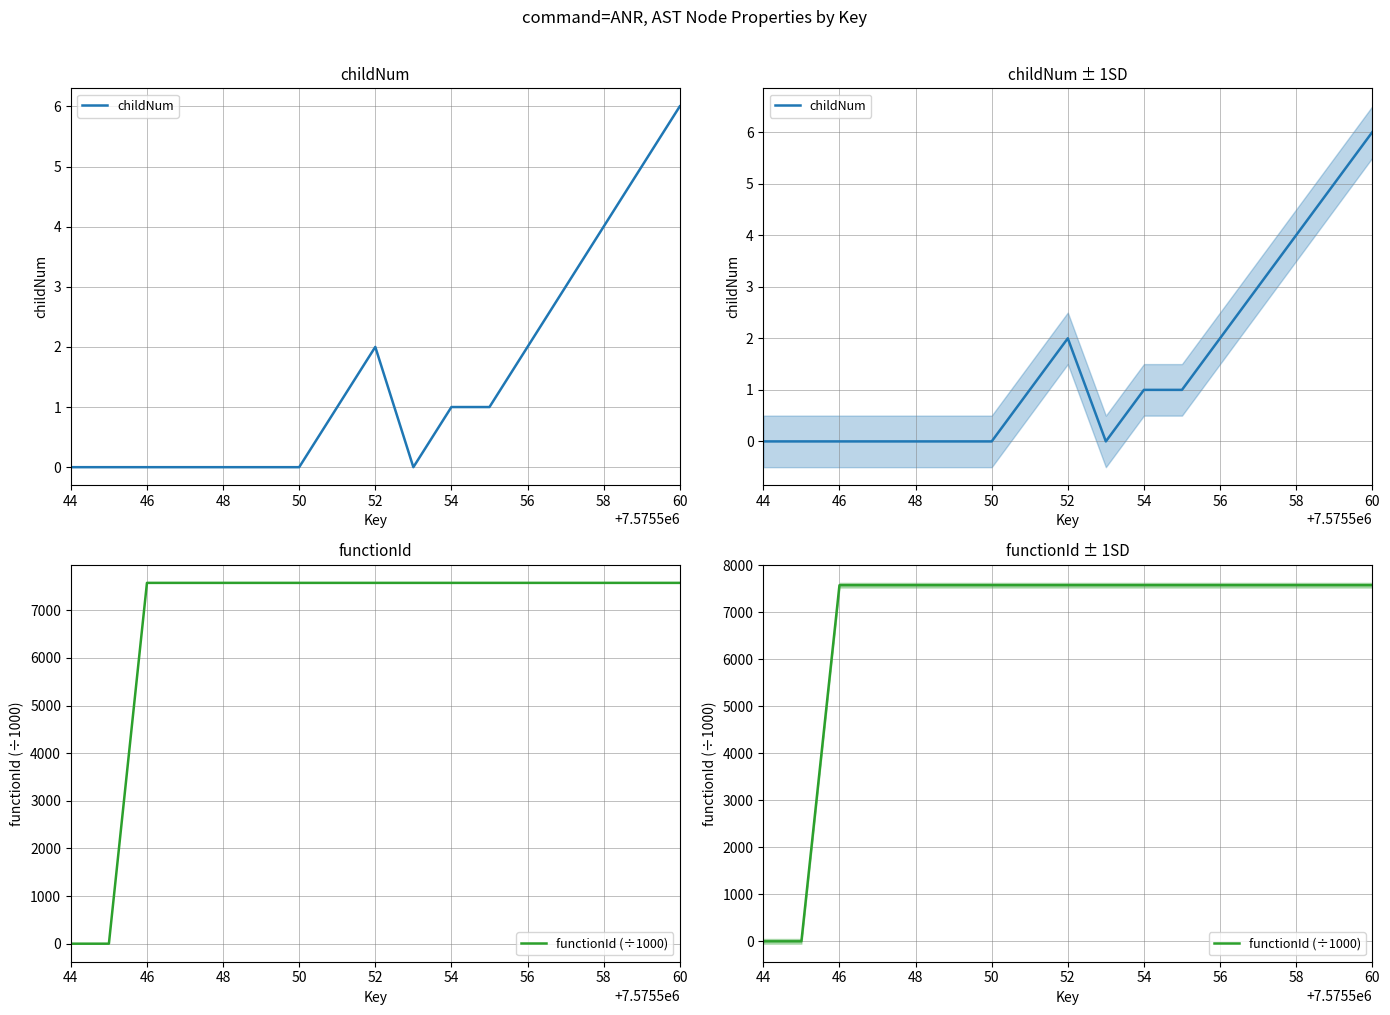

What is the highest value of the functionId (÷1000) series?

7575.5